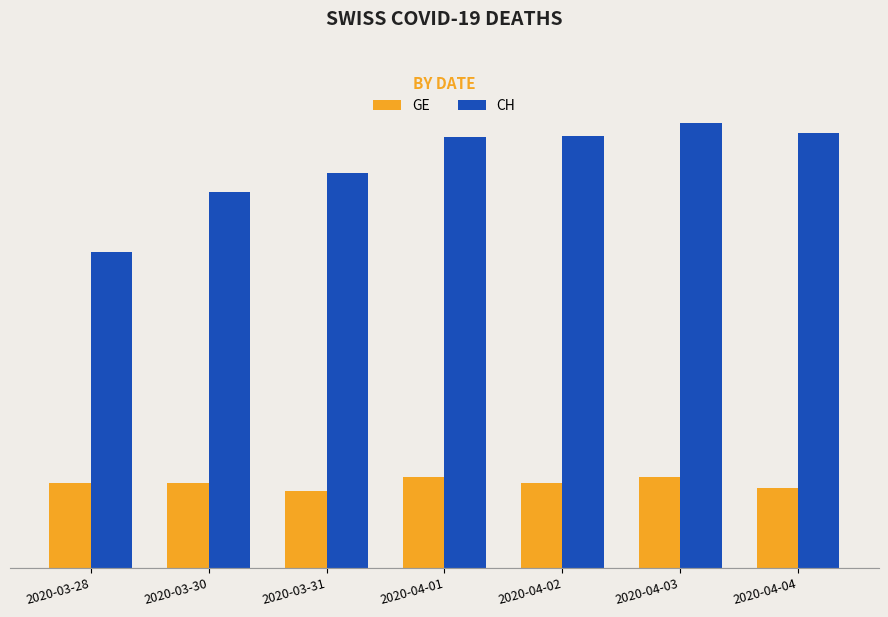

True or false: GE has a value of 58 at 2020-04-01.

True